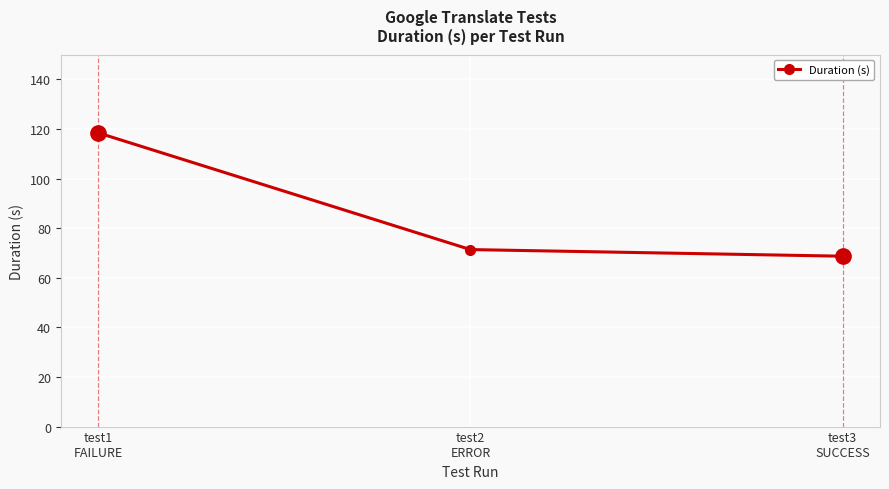

Which has a higher value, test3
SUCCESS or test2
ERROR?

test2
ERROR